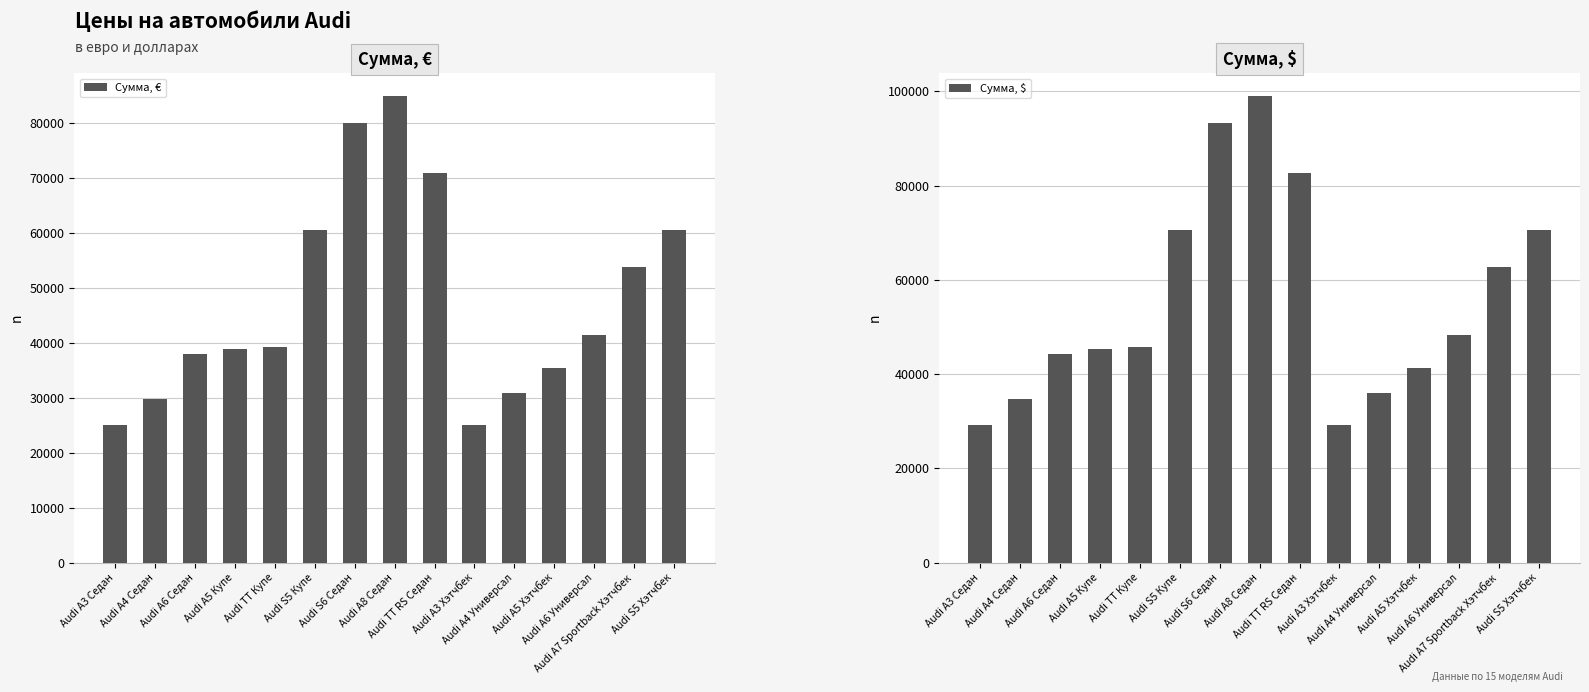

Between Audi A4 Универсал and Audi TT Купе, which is larger?

Audi TT Купе